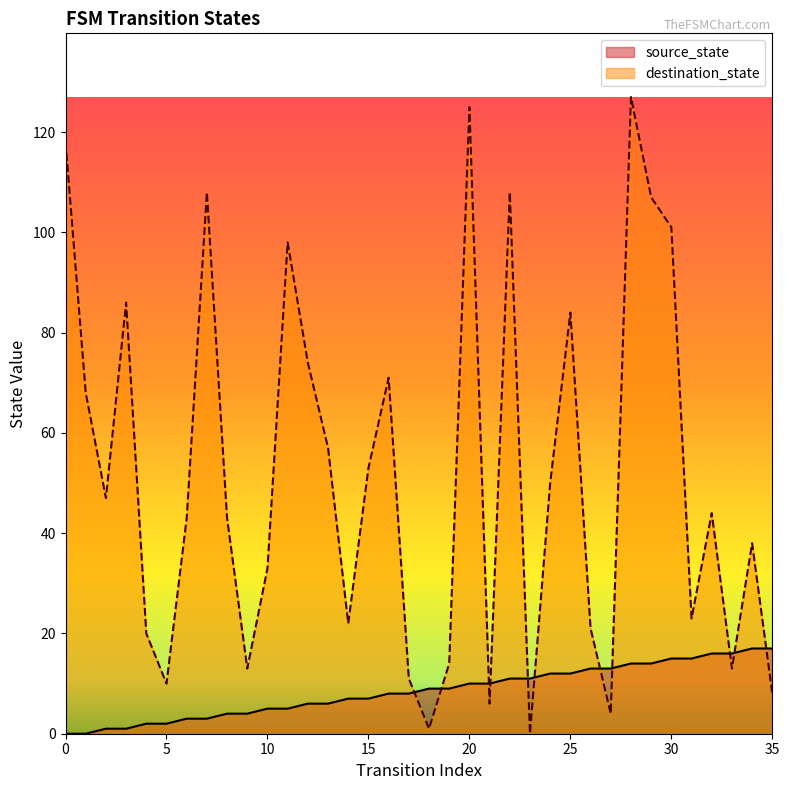

How many data points in source_state are less than 9?

18